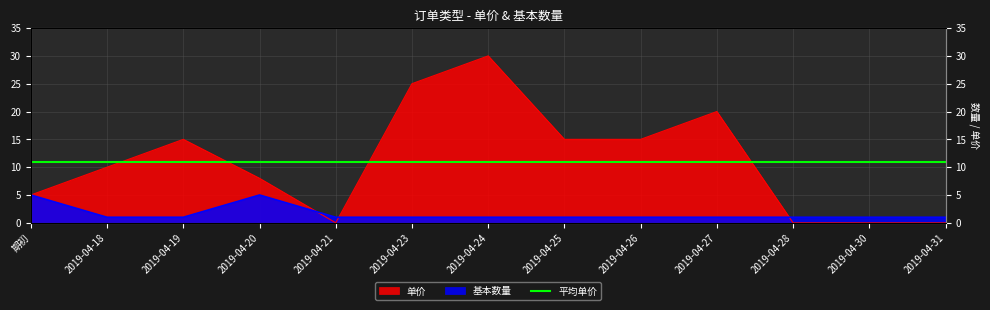

True or false: 基本数量 has more than 1 interior local peaks.

False